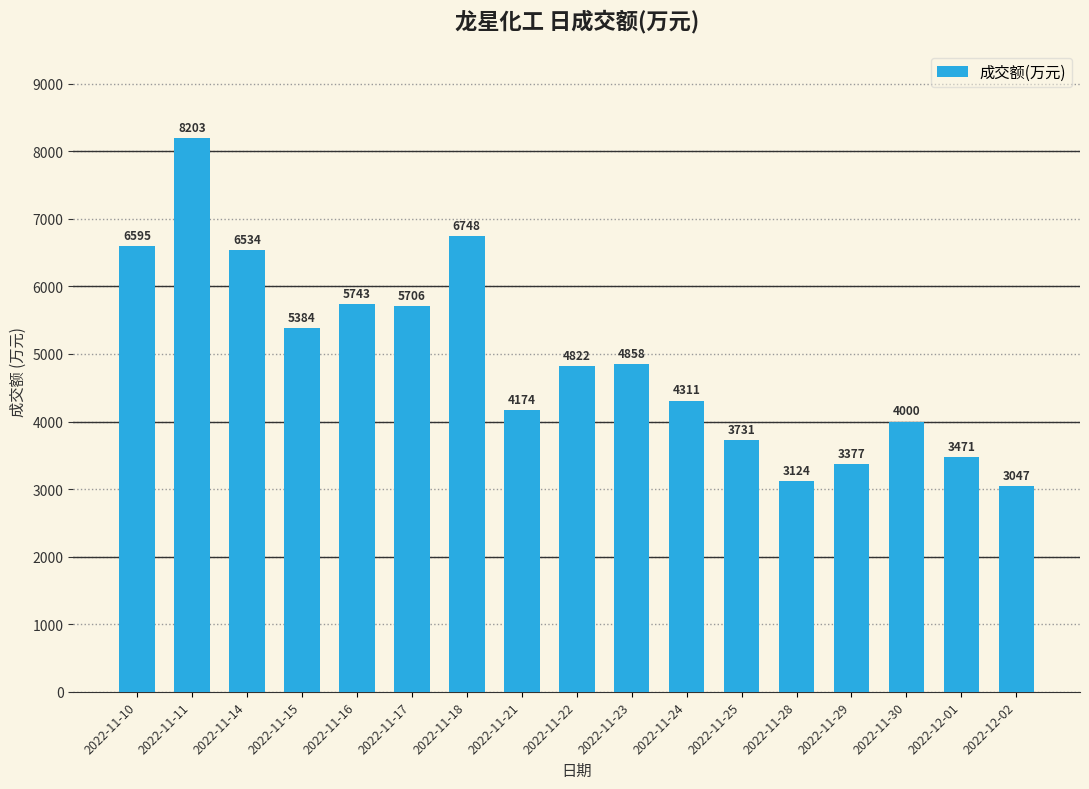

How many data points does each series have?

17